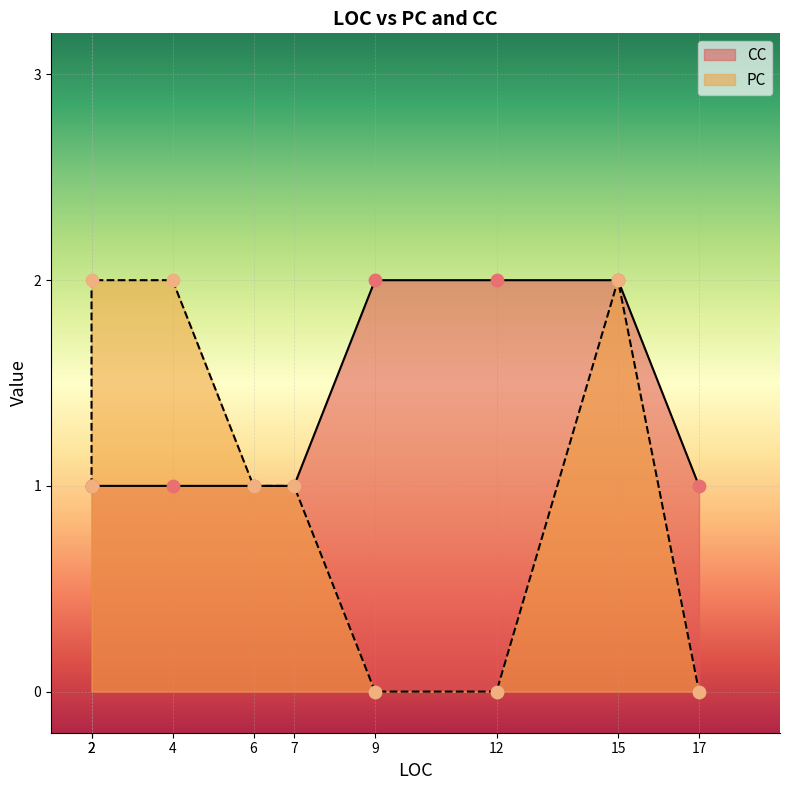

Which series reaches the maximum Y coordinate?

PC